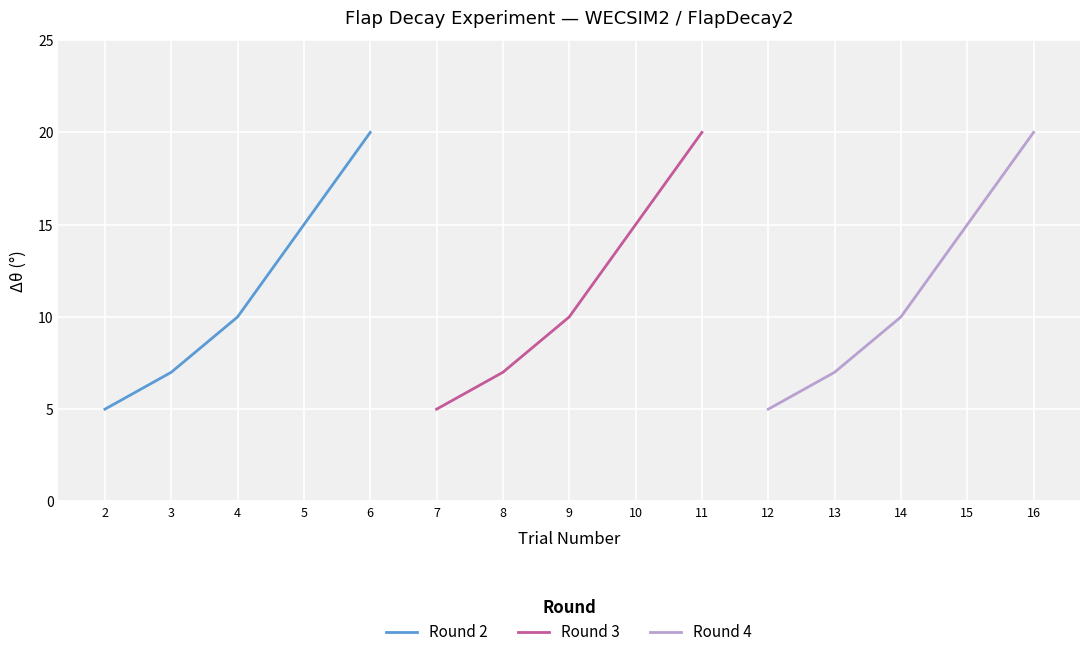

What is the difference between the second highest and minimum values in the Round 2 series?

10